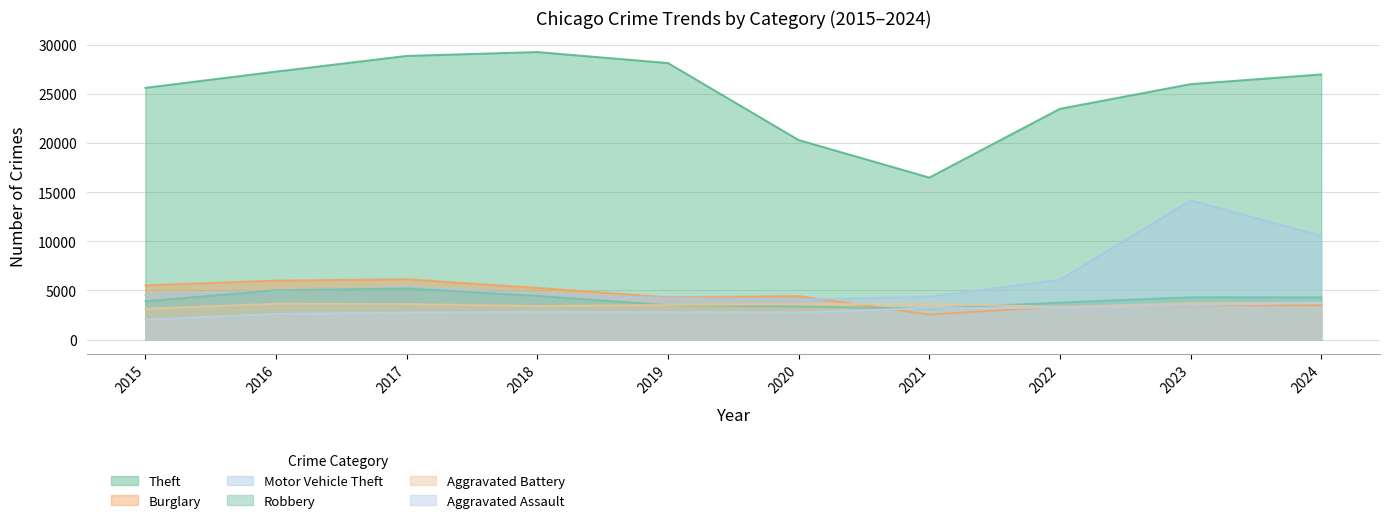

The value of Aggravated Assault at 2022 is 1934. True or false?

False